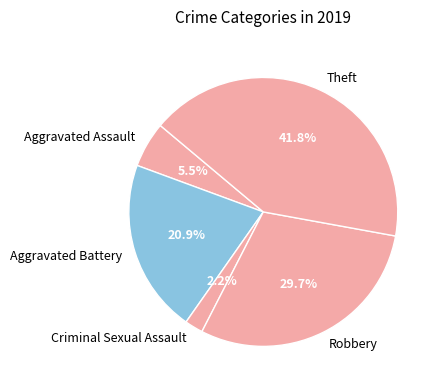

Is there any slice that represents more than half of the pie?

No